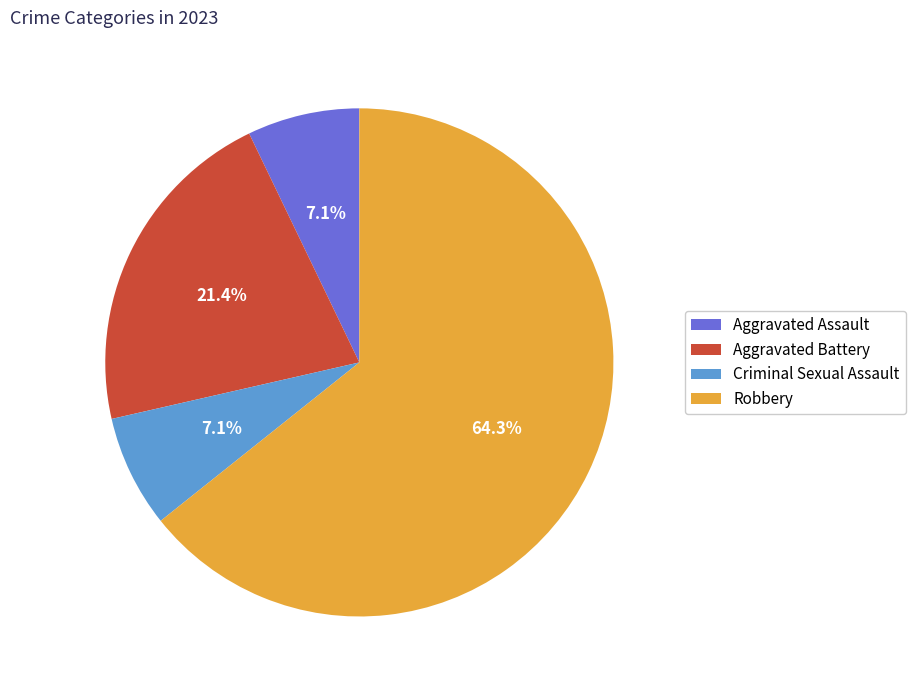

True or false: Robbery accounts for 78% of the total.

False